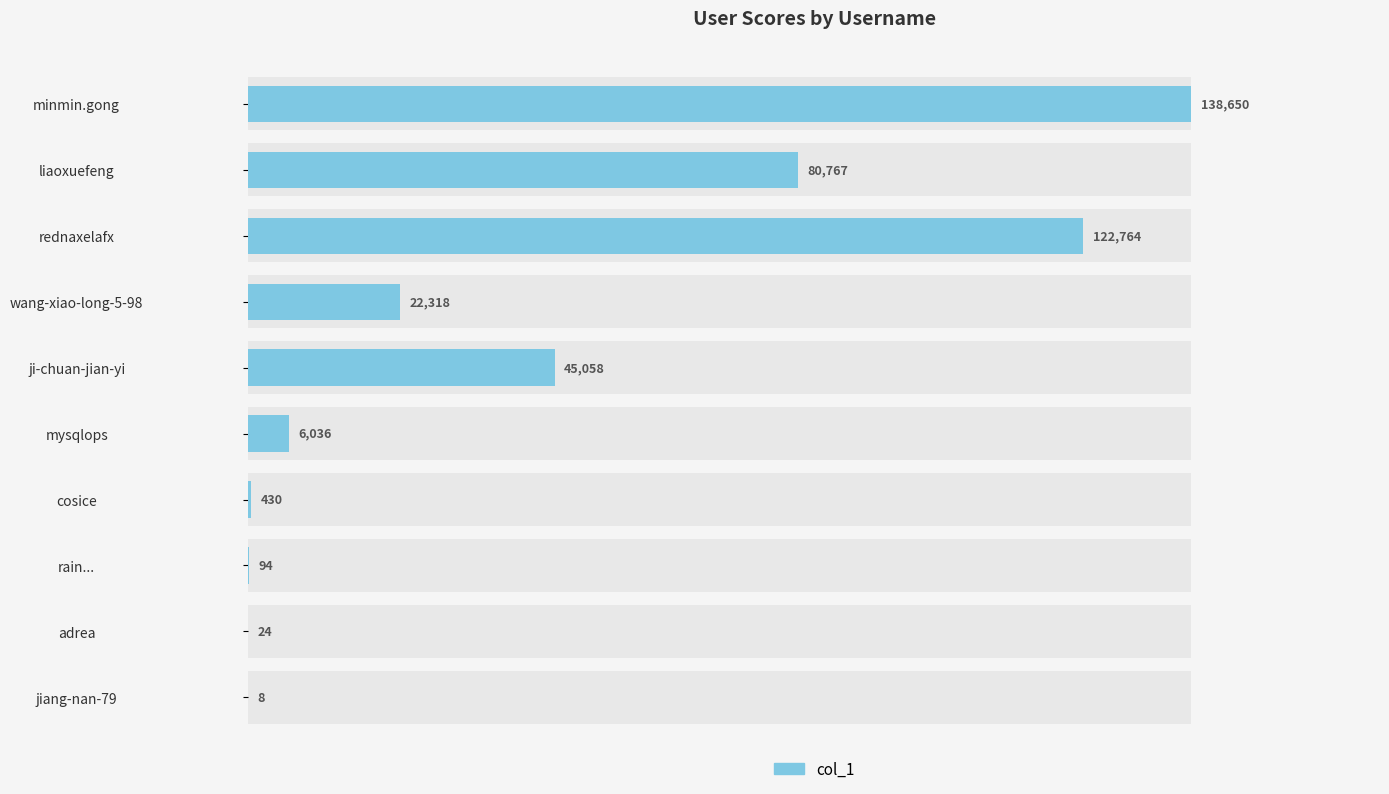

What is the value of the 3rd bar from the left?

122764